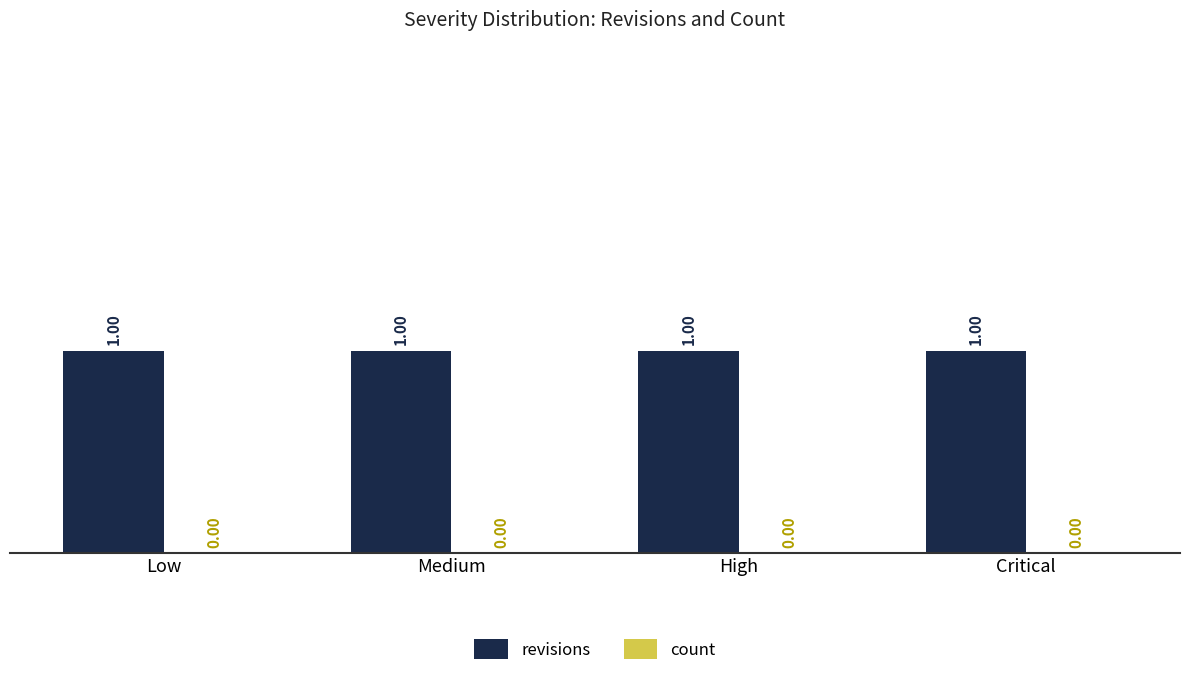

List the series in order of their overall mean, lowest first.

count, revisions